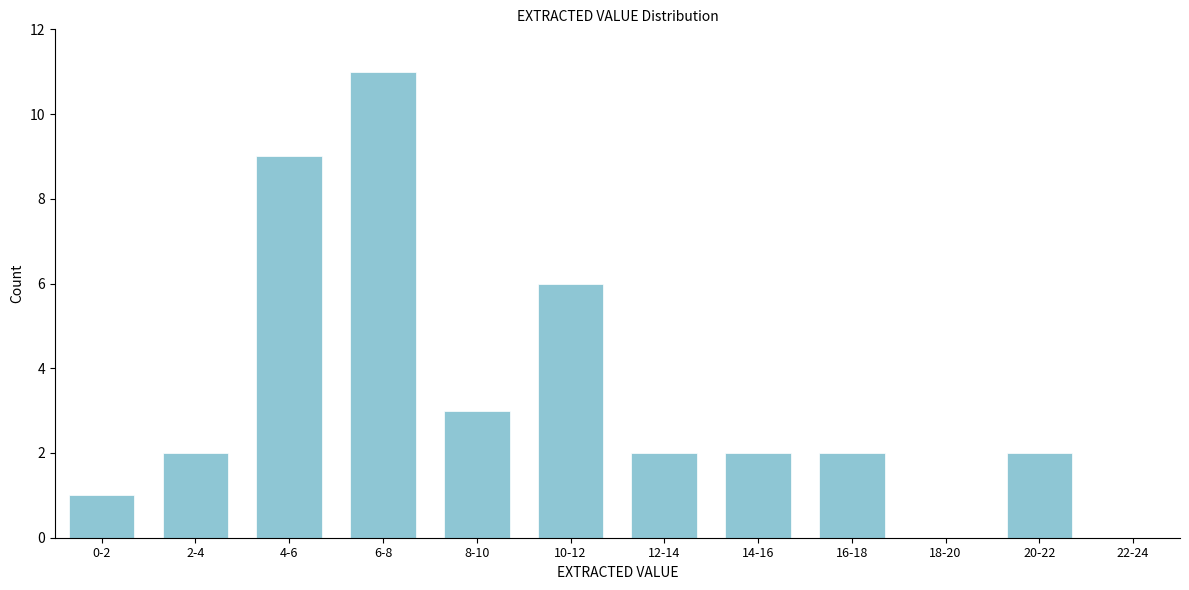

Reading left to right, what are all the values shown in this chart?

0-2=1	2-4=2	4-6=9	6-8=11	8-10=3	10-12=6	12-14=2	14-16=2	16-18=2	18-20=0	20-22=2	22-24=0